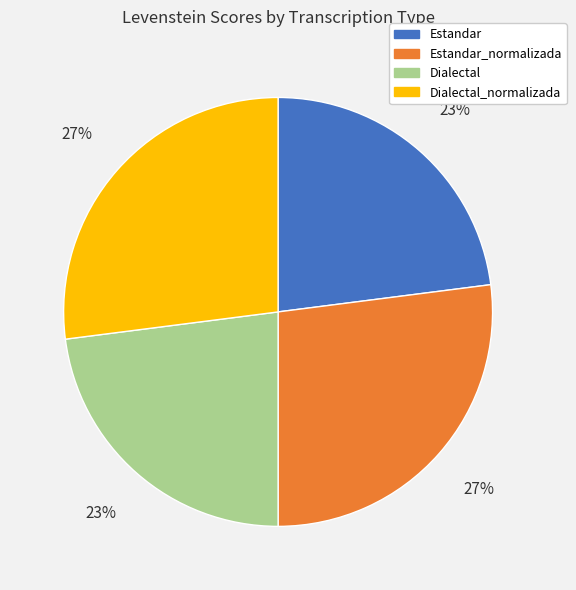

How many segments does this pie chart have?

4